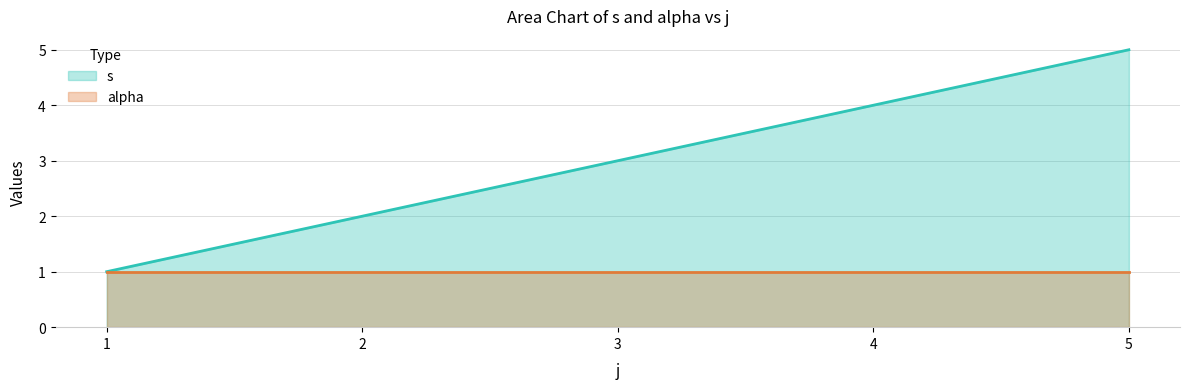

List the labels in order of value, largest first.

5, 4, 3, 2, 1